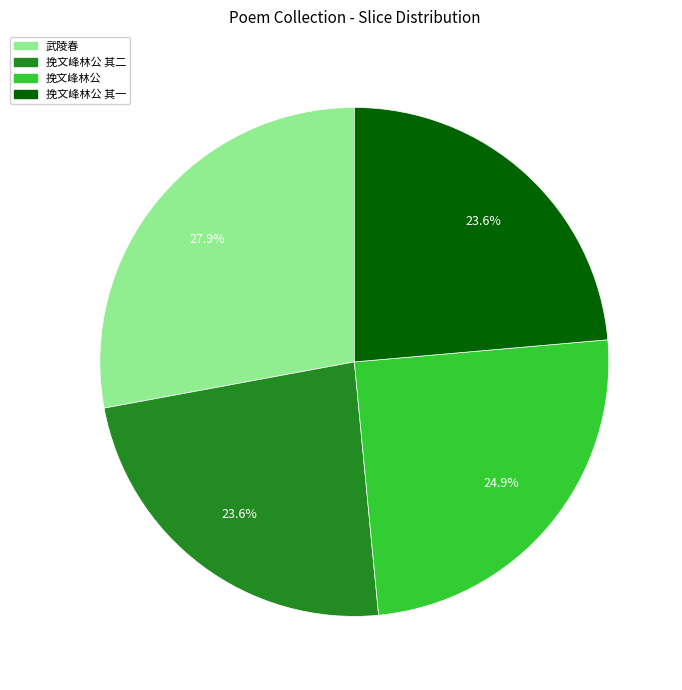

Is there a majority slice in this chart?

No